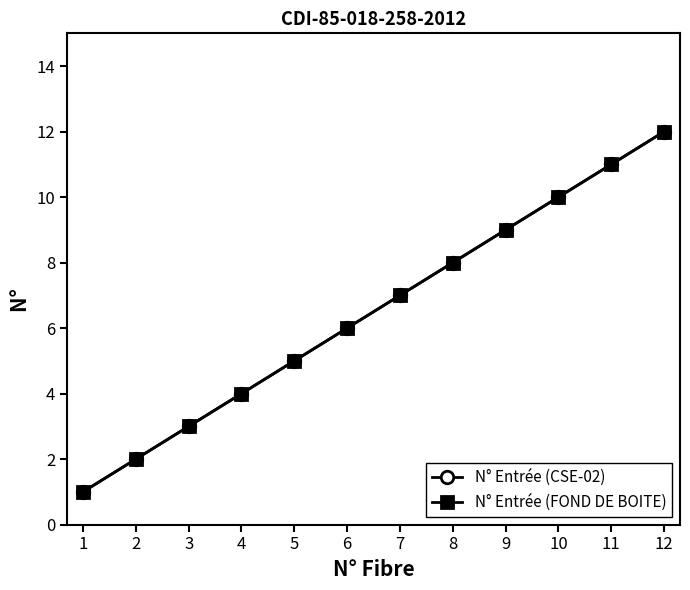

True or false: N° Entrée (FOND DE BOITE) has more than 2 points higher than both neighbors.

False